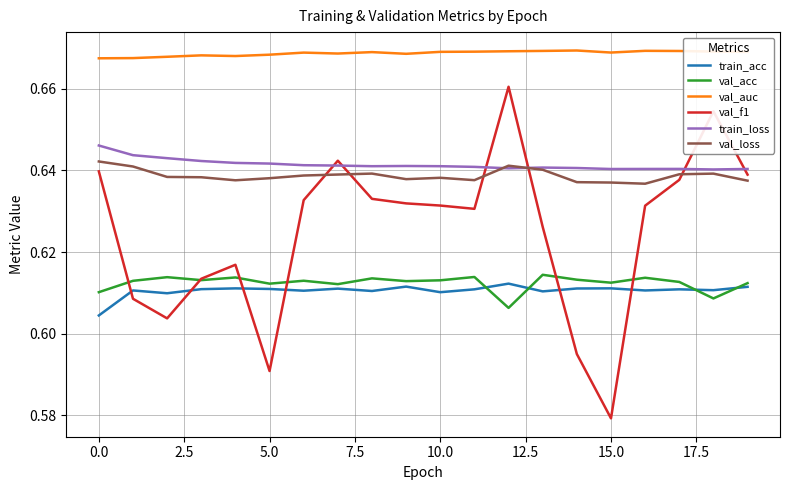

True or false: val_acc and val_auc intersect in this chart.

False